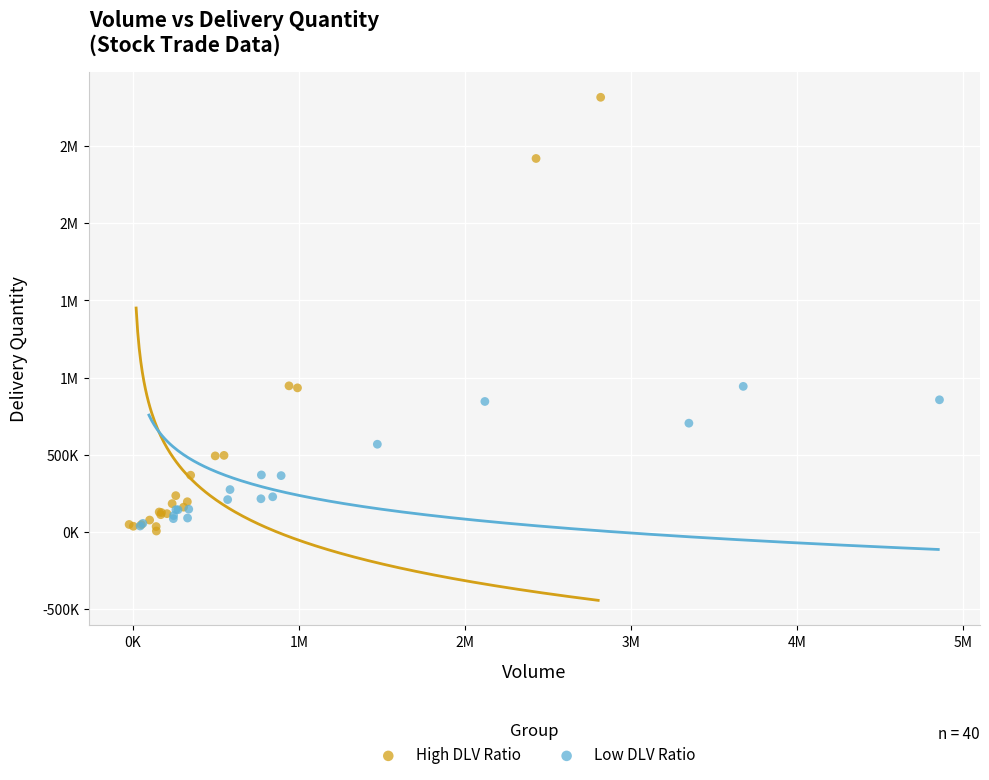

What are all the series names shown in the legend?

High DLV Ratio, Low DLV Ratio